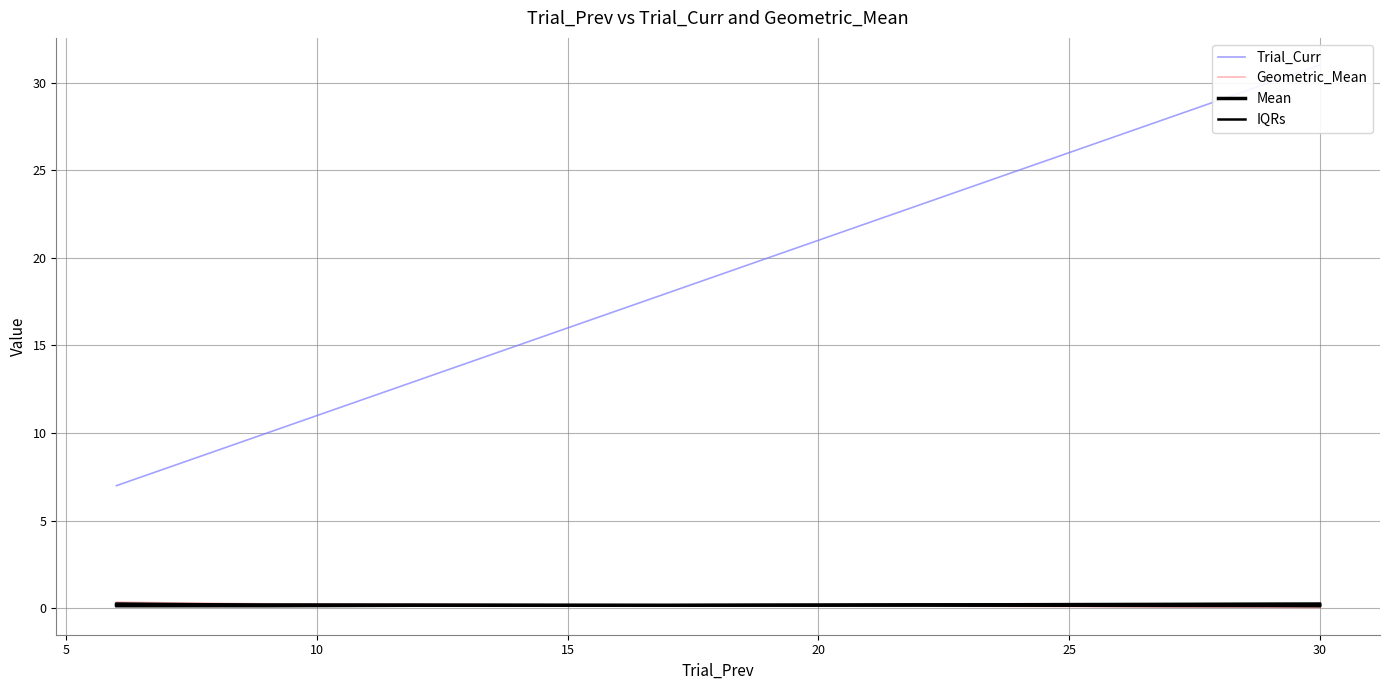

Reading right to left, extract all data points from this chart.

Trial_Curr: 31.0	30.0	28.0	27.0	26.0	24.0	23.0	21.0	20.0	18.0	15.0	13.0	10.0	9.0	8.0	7.0
Geometric_Mean: 0.0	0.1	0.1	0.1	0.1	0.1	0.1	0.1	0.2	0.2	0.2	0.2	0.3	0.3	0.3	0.4
Mean: 0.2	0.2	0.2	0.2	0.2	0.2	0.2	0.2	0.2	0.2	0.2	0.2	0.2	0.2	0.2	0.2
IQRs: 0.1	0.1	0.1	0.1	0.1	0.2	0.2	0.2	0.2	0.2	0.2	0.1	0.1	0.1	0.1	0.1